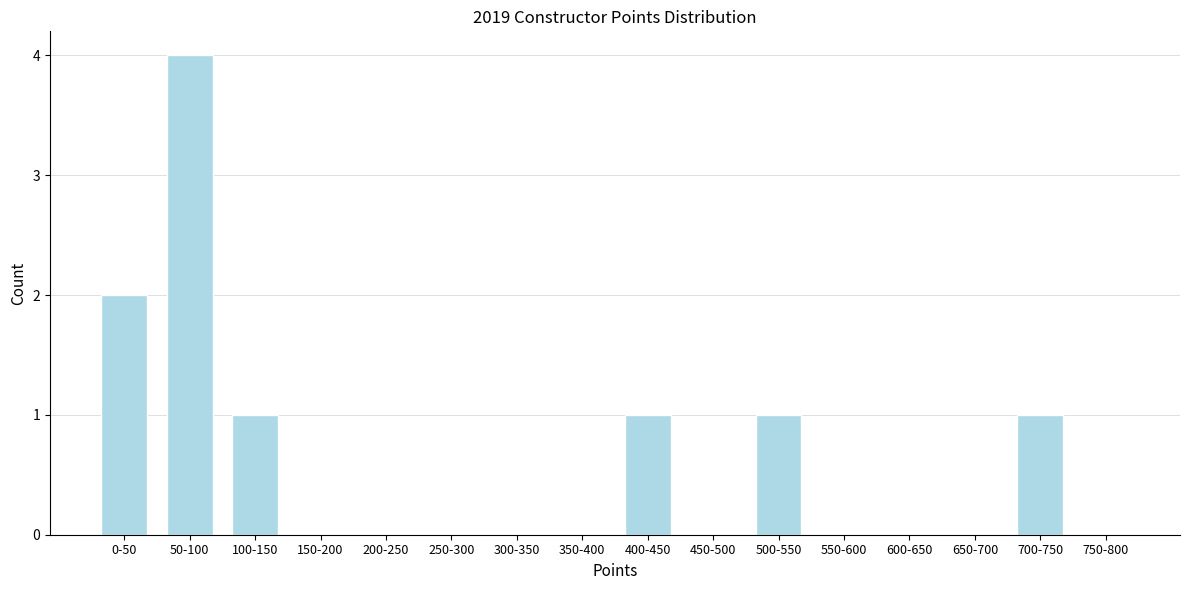

Reading left to right, what are all the values shown in this chart?

0-50=2	50-100=4	100-150=1	150-200=0	200-250=0	250-300=0	300-350=0	350-400=0	400-450=1	450-500=0	500-550=1	550-600=0	600-650=0	650-700=0	700-750=1	750-800=0